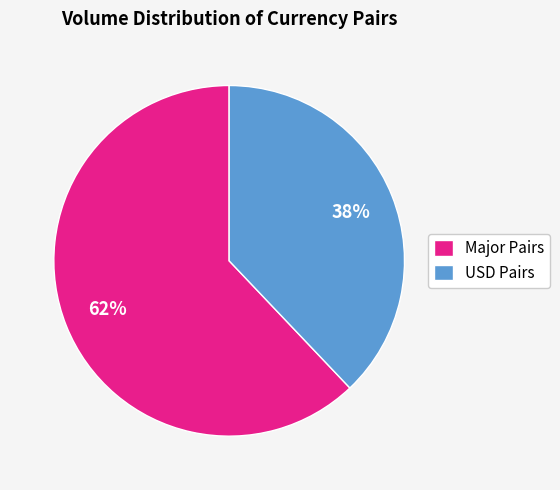

Do Major Pairs and USD Pairs together represent more than half of the pie?

Yes